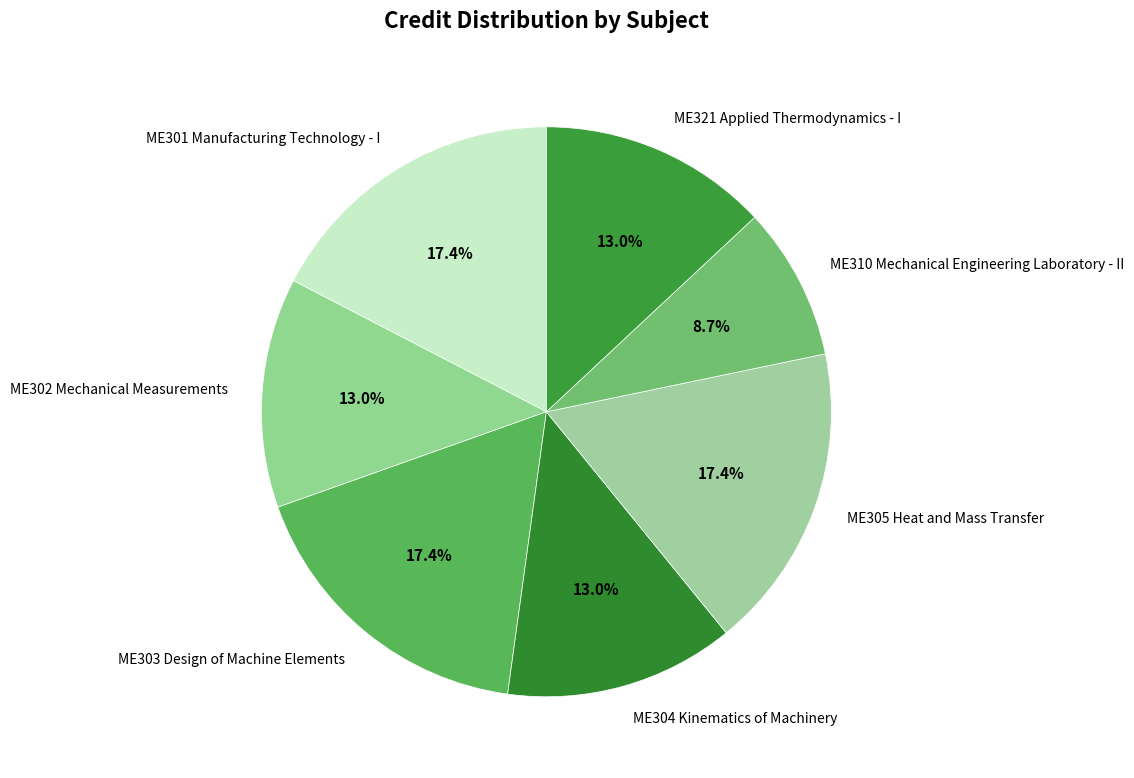

What portion of the pie excludes ME310 Mechanical Engineering Laboratory - II?

91.3%